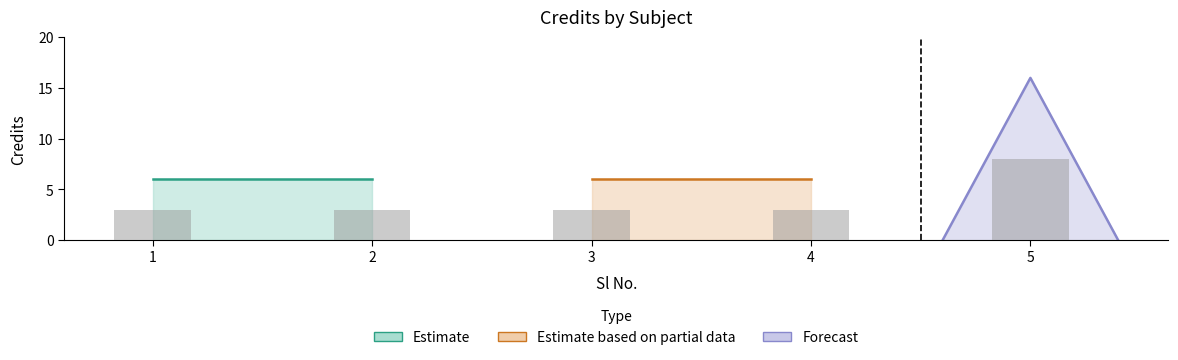

Is it true that the value at 5 is 6?

False